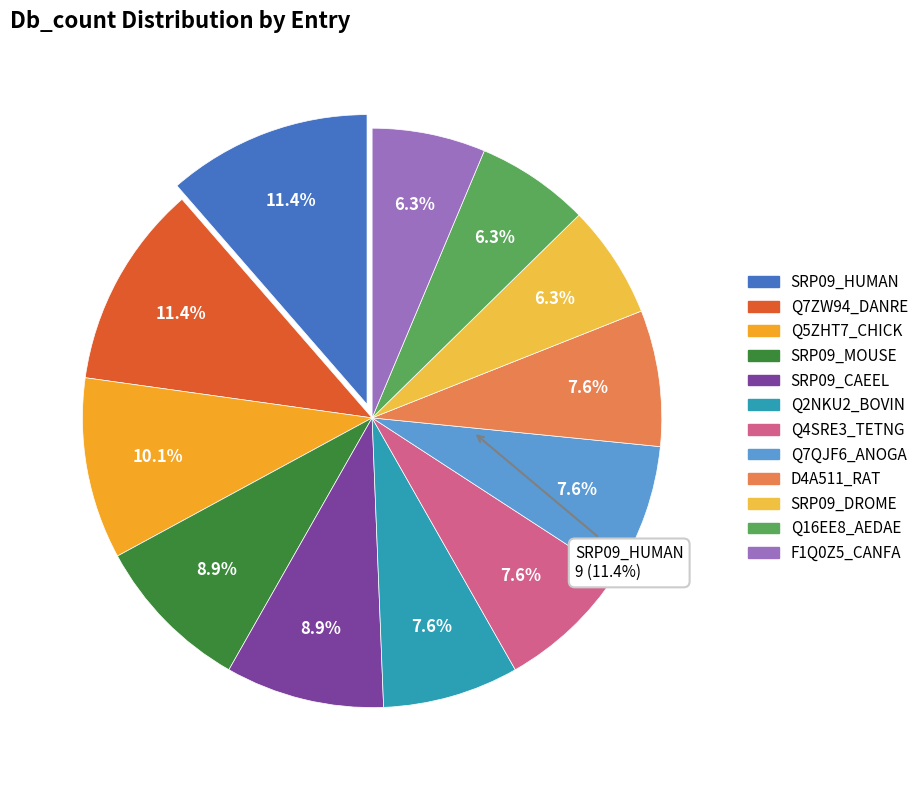

Rank the categories by value from lowest to highest.

SRP09_DROME, Q16EE8_AEDAE, F1Q0Z5_CANFA, Q2NKU2_BOVIN, Q4SRE3_TETNG, Q7QJF6_ANOGA, D4A511_RAT, SRP09_MOUSE, SRP09_CAEEL, Q5ZHT7_CHICK, SRP09_HUMAN, Q7ZW94_DANRE